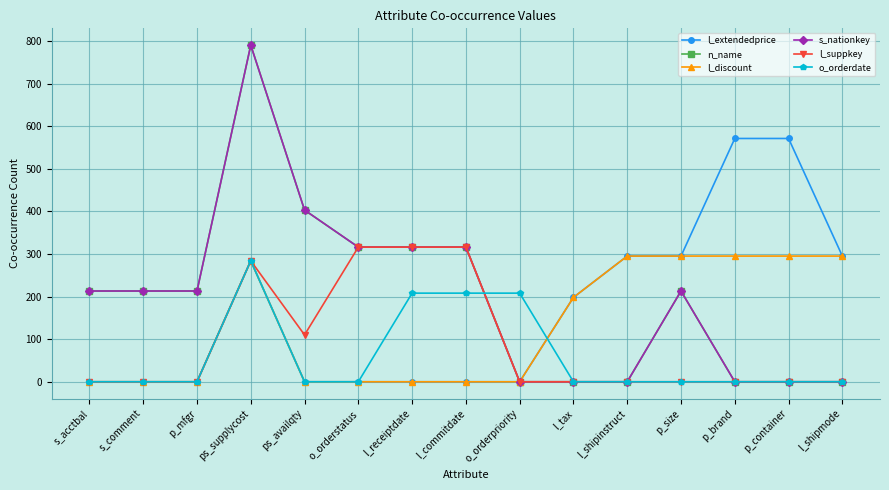

Is this an area chart (filled region under the line)?

No